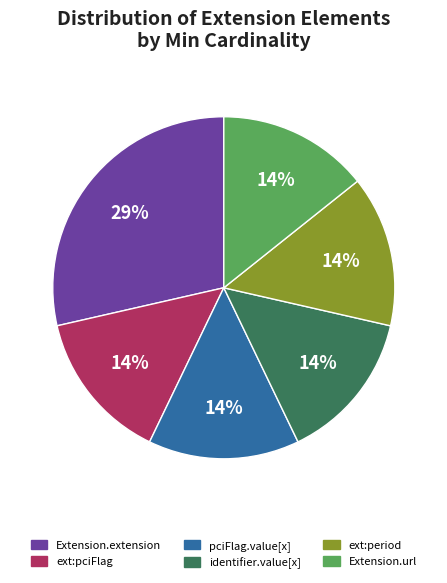

Is there a majority slice in this chart?

No